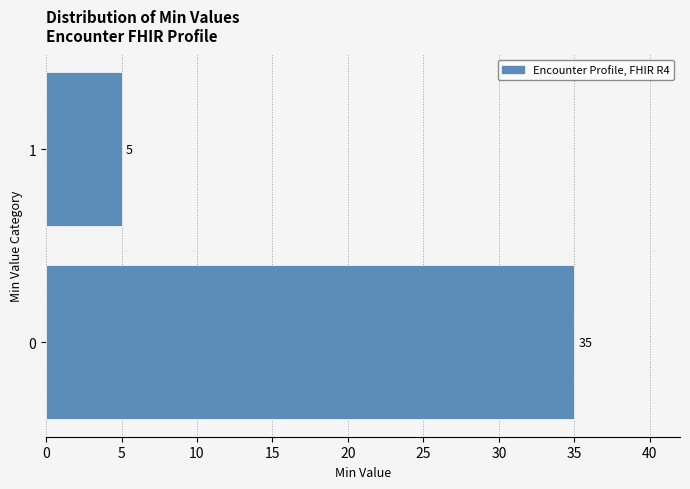

Reading bottom to top, what are all the values shown in this chart?

0=35	1=5